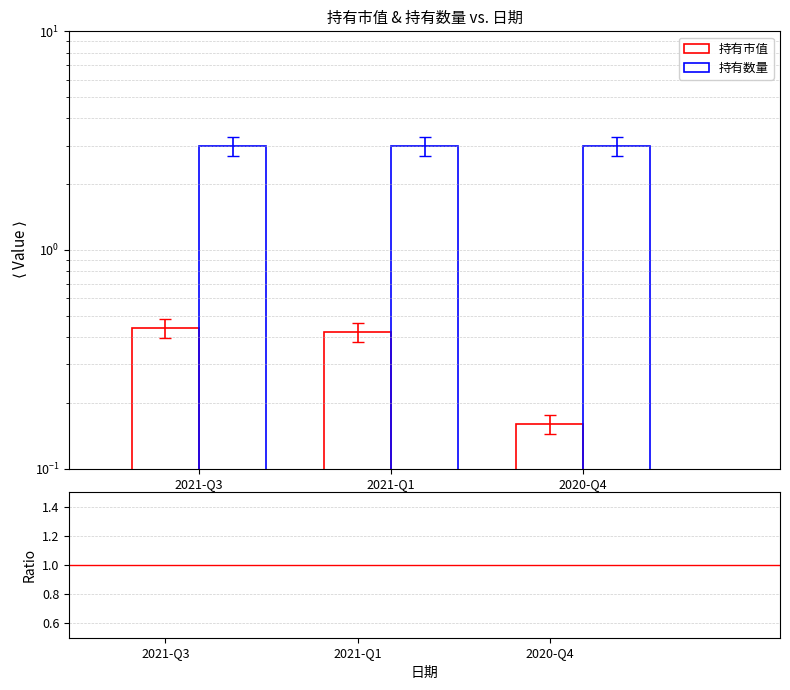

Which series has the largest total across all categories?

持有数量